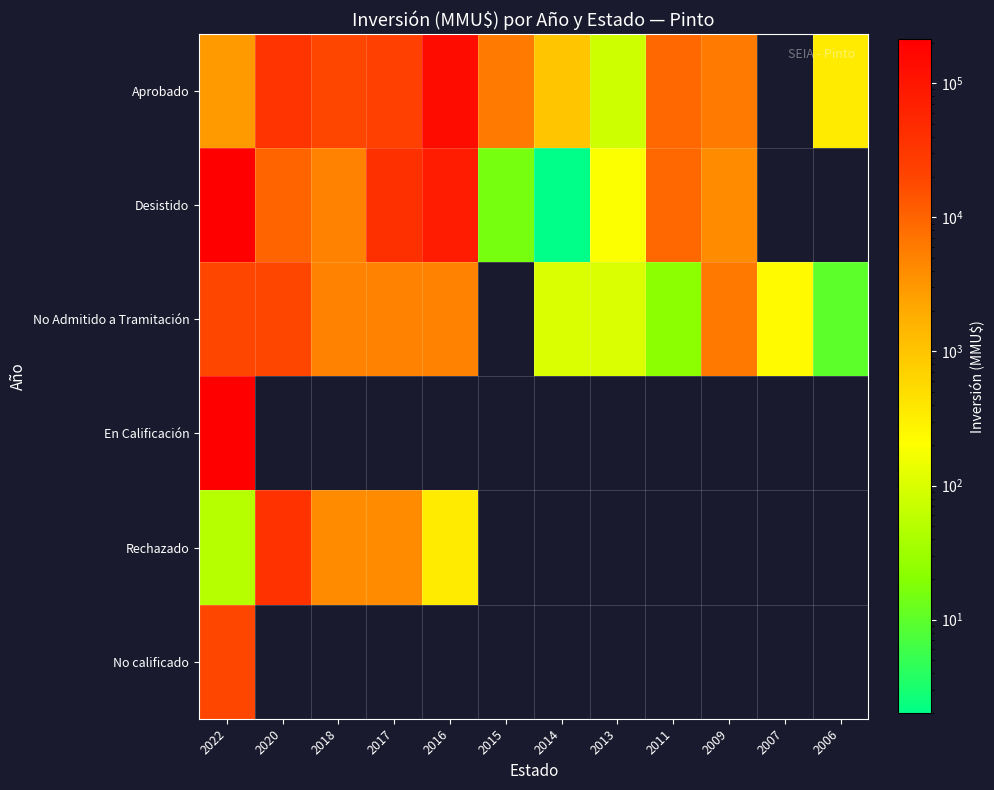

Rank the series at 2011 from lowest to highest value.

En Calificación, Rechazado, No calificado, No Admitido a Tramitación, Aprobado, Desistido